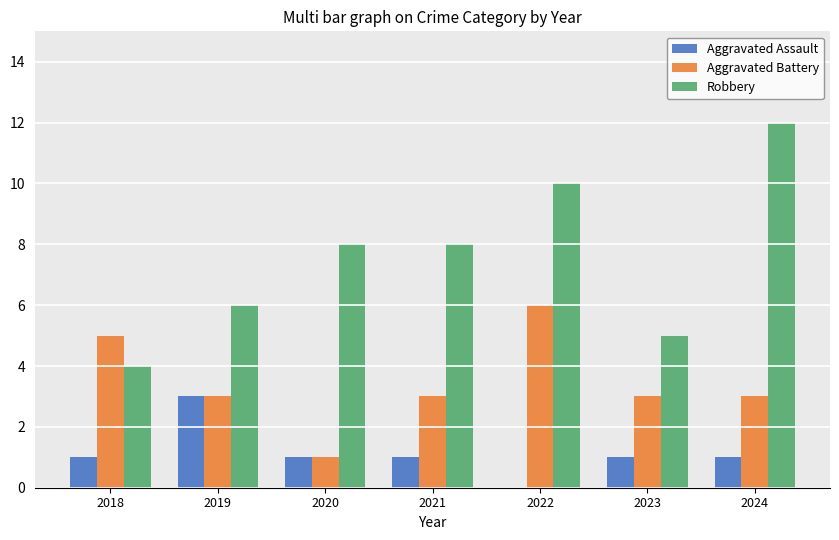

The Aggravated Battery series shows 5 at 2021. True or false?

False